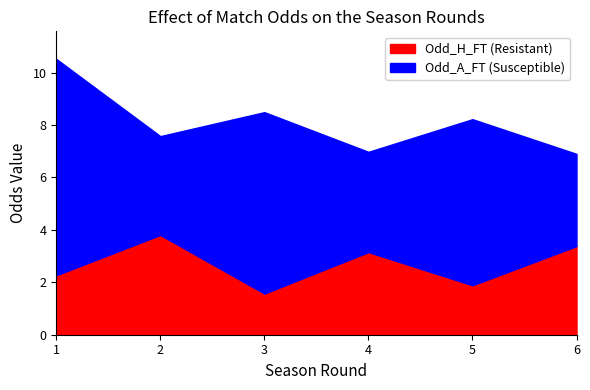

Reading left to right, what are the values for Odd_H_FT (Resistant)?

1=2.3	2=3.8	3=1.6	4=3.2	5=1.9	6=3.4